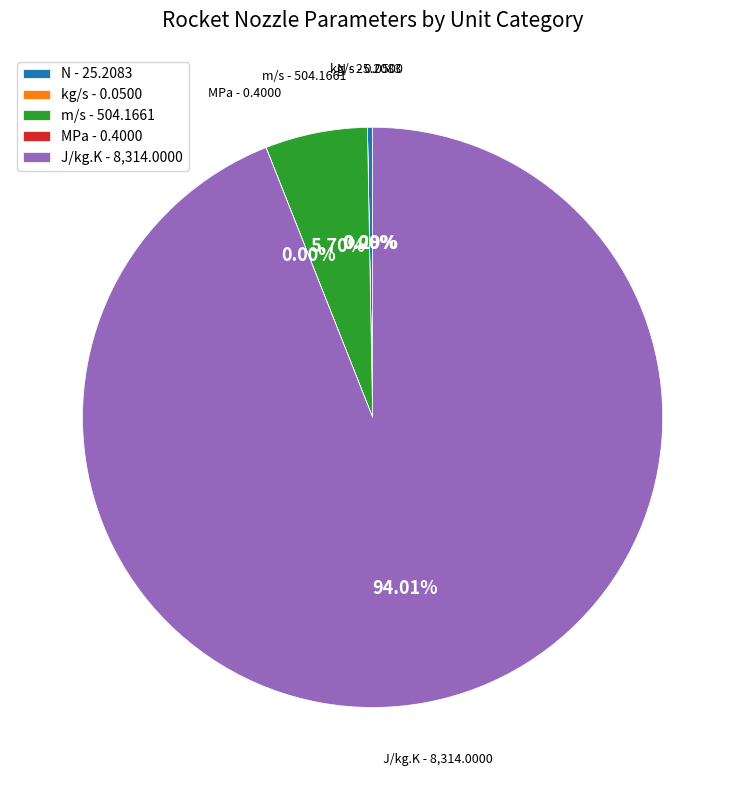

Is there a majority slice in this chart?

Yes